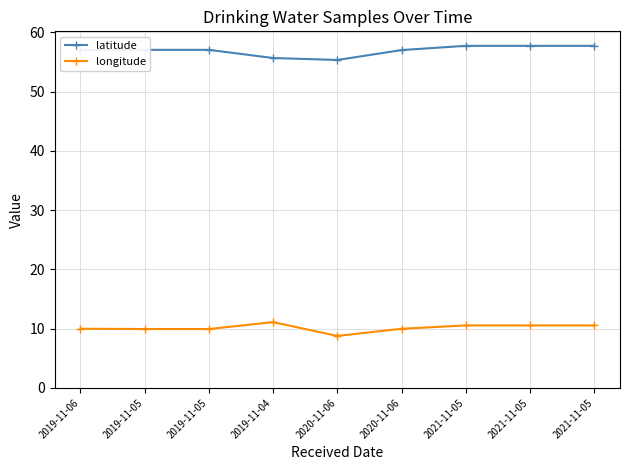

Is this an area chart (filled region under the line)?

No